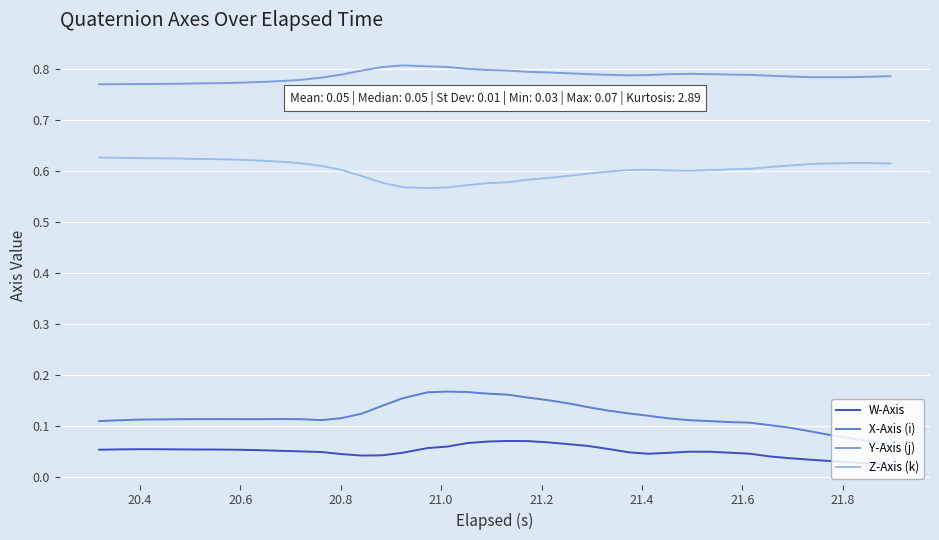

Which series has the largest total across all categories?

Y-Axis (j)